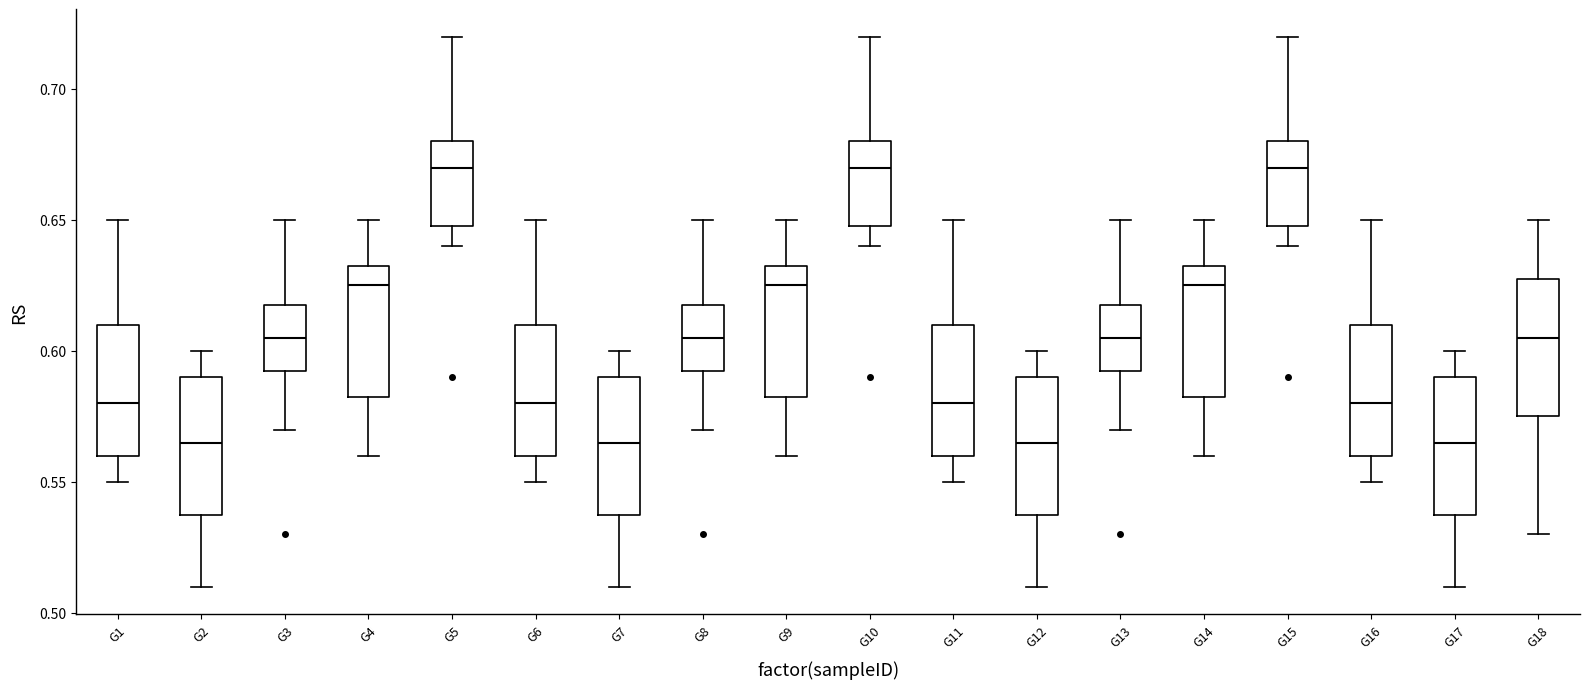

Where does the lower whisker of the box for G9 end on the y-axis? The values are not printed on the chart, so give them approximately, as read against the axis.

0.560